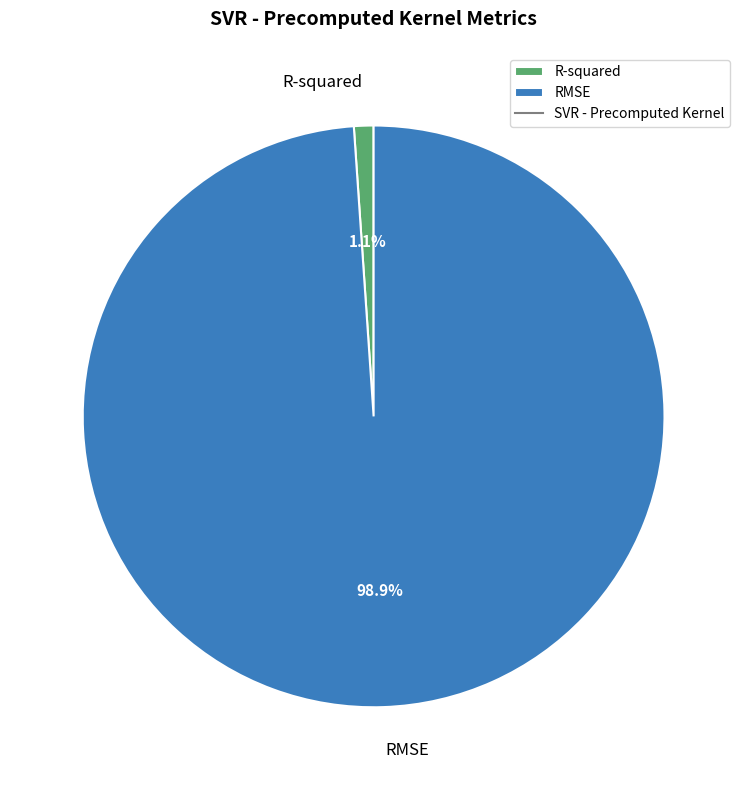

The RMSE slice represents 99% of the pie. True or false?

True